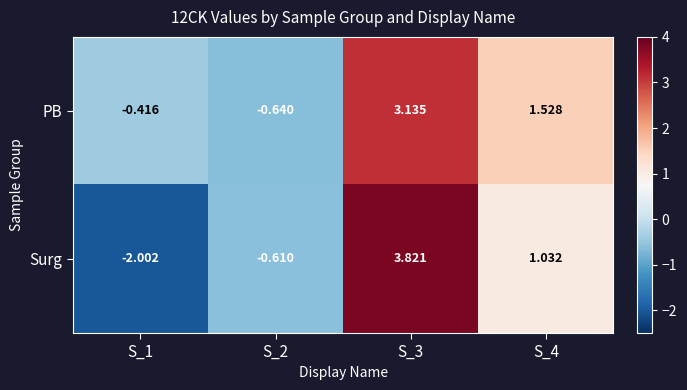

How many data points does each series have?

4